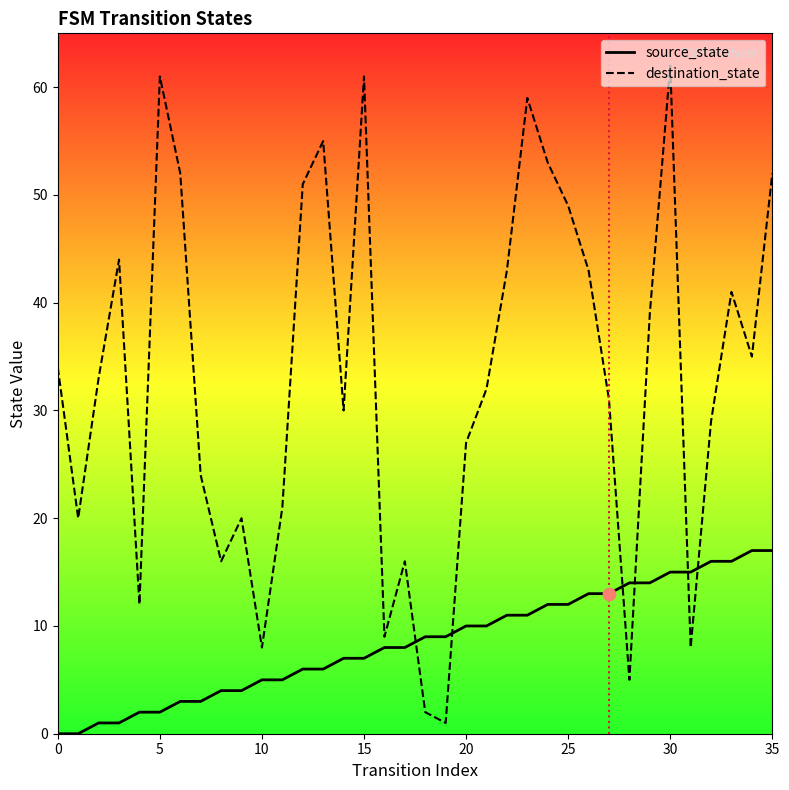

What is the total value across all series at 21?

42